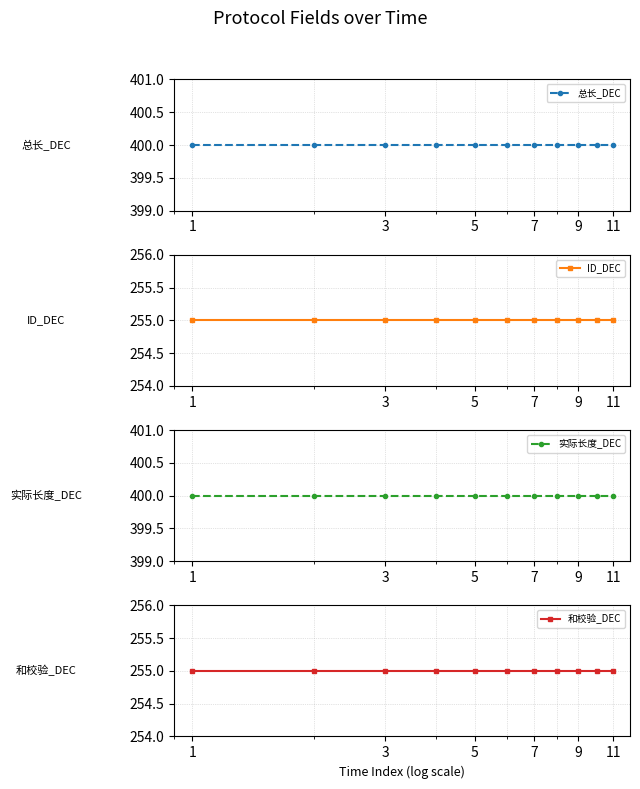

List the series in order of their peak value, lowest first.

ID_DEC, 和校验_DEC, 总长_DEC, 实际长度_DEC